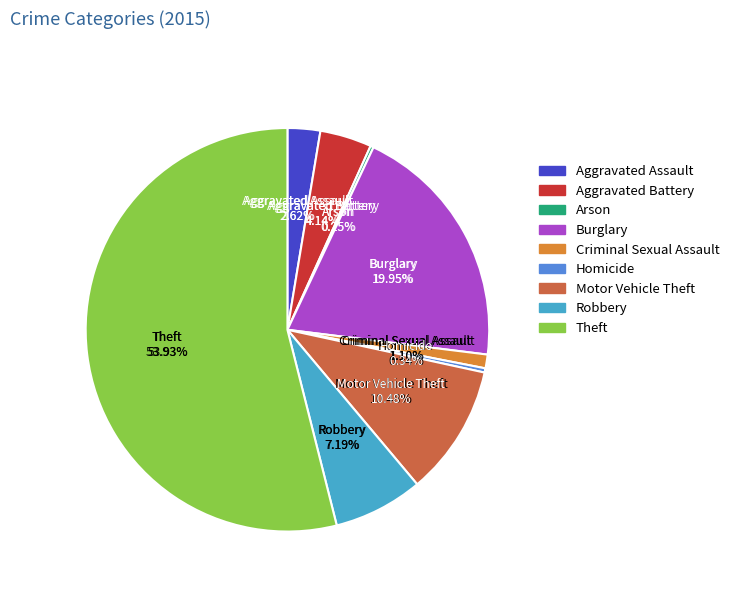

What is the largest slice in the pie chart?

Theft